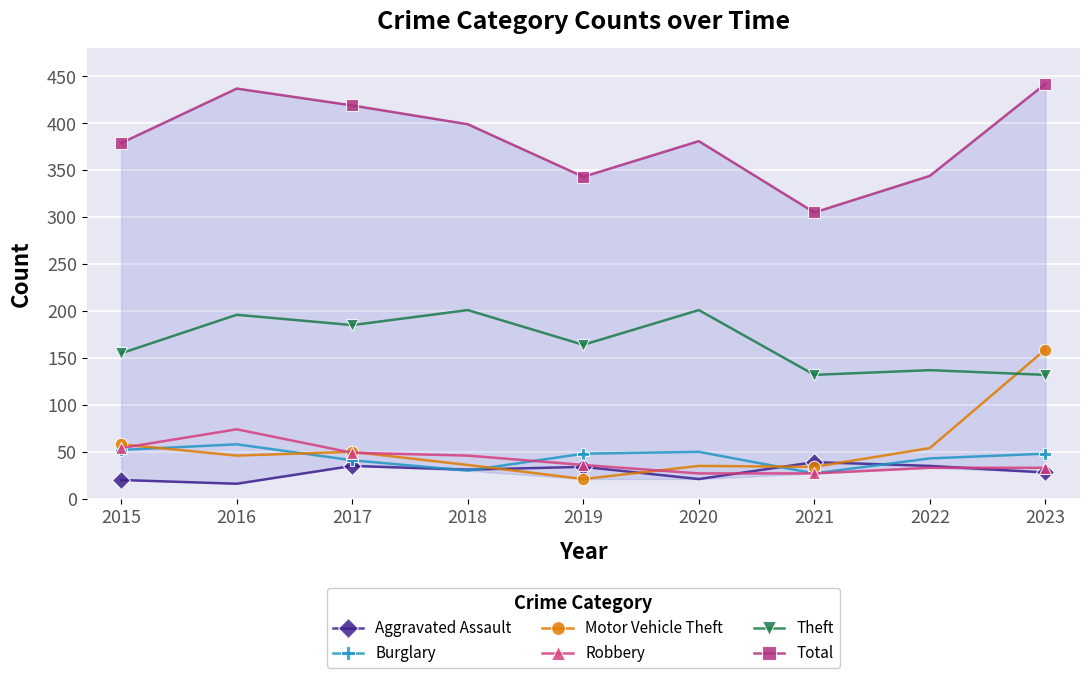

Between 2020 and 2023, which is larger?

2023